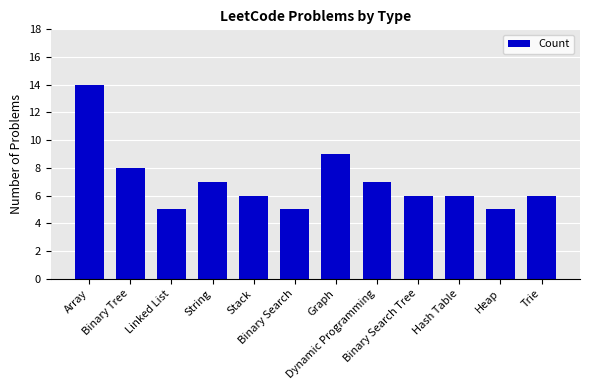

How many series are shown in this chart?

1